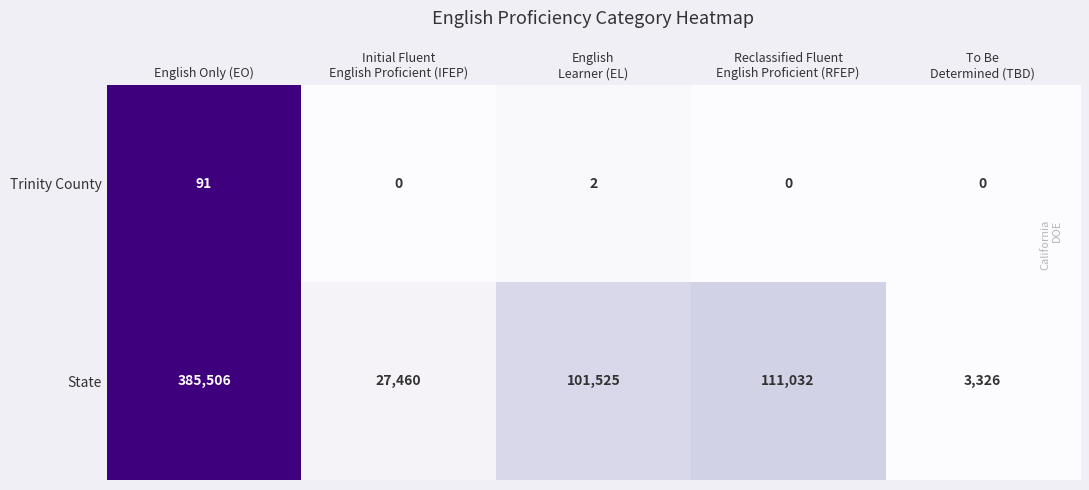

What is the sum of all State values?

628849